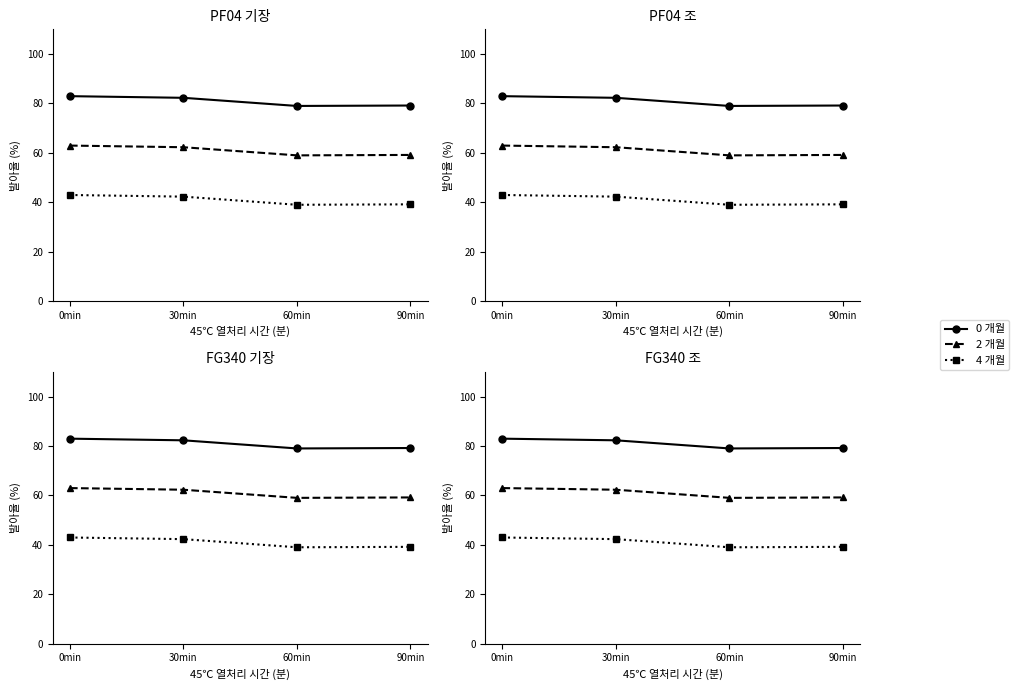

Where does the 2 개월 series first go above 62?

0min